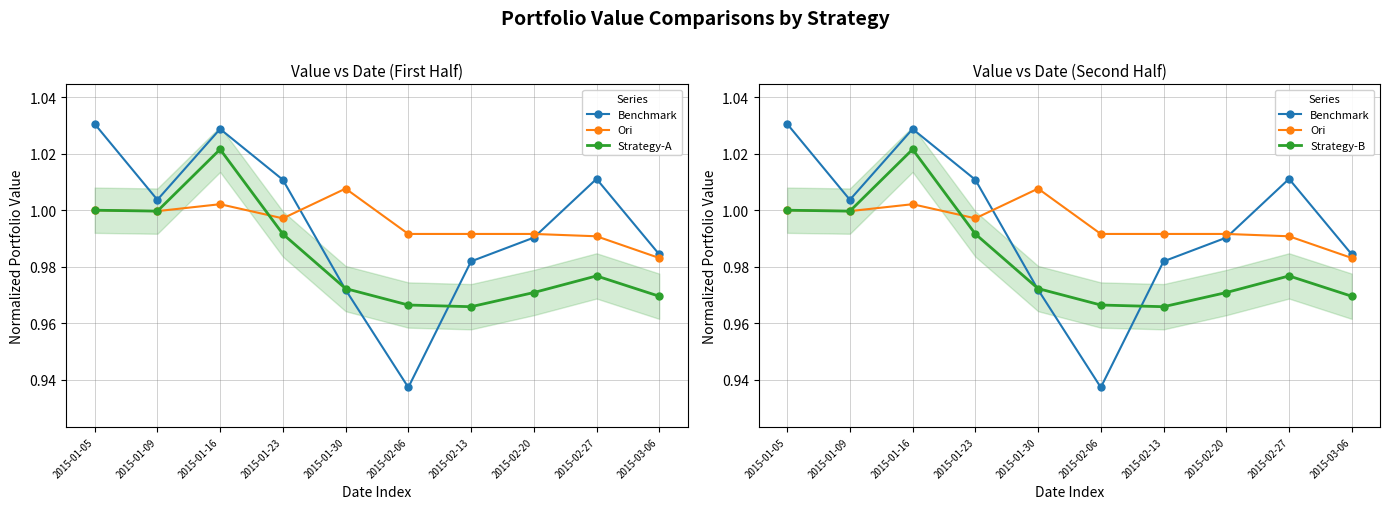

What is the value of the Ori point at the 7th from the left?

1.0